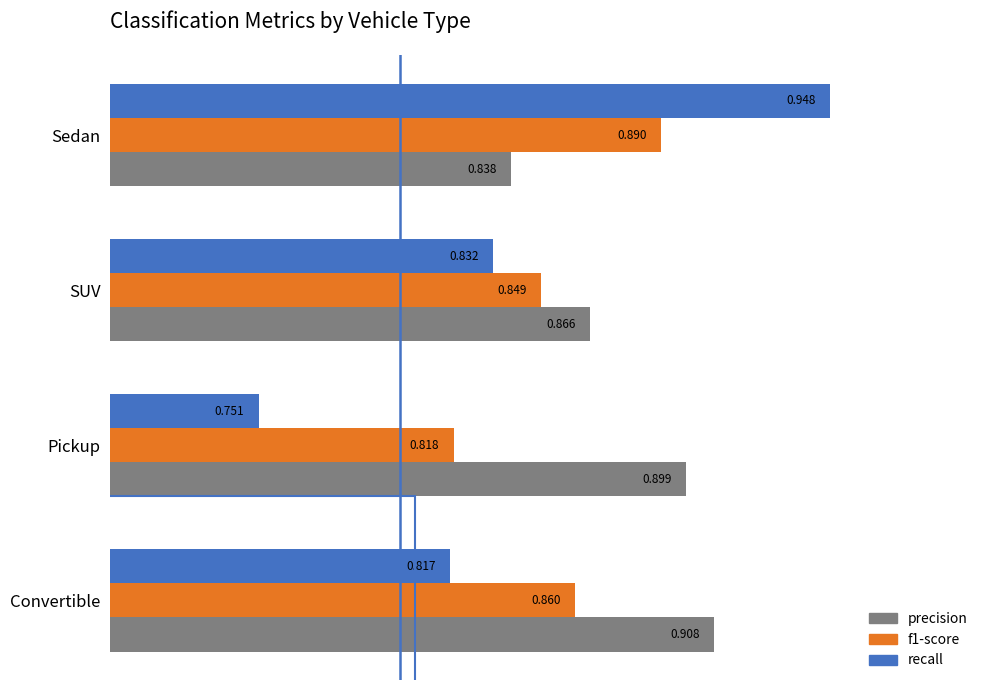

Which category has the lowest value across all series?

Pickup